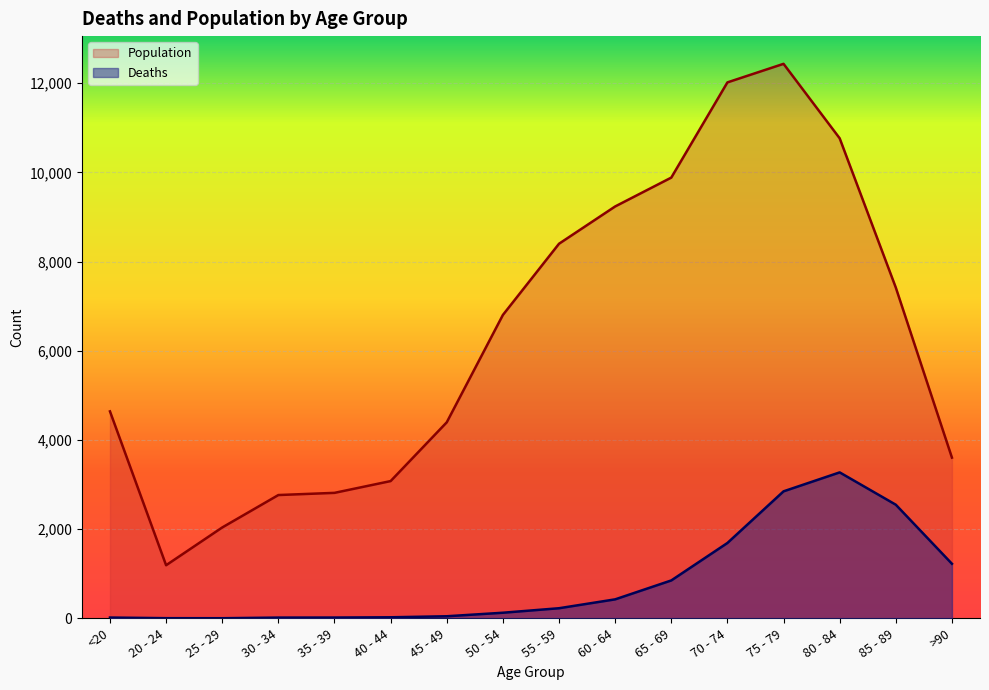

What is the maximum value shown in the chart?

12434